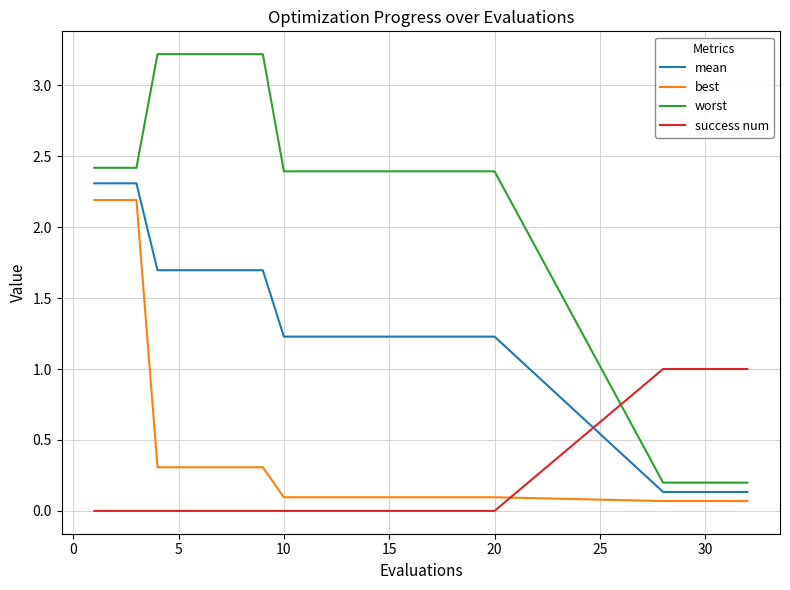

Which series has the widest spread of values?

worst